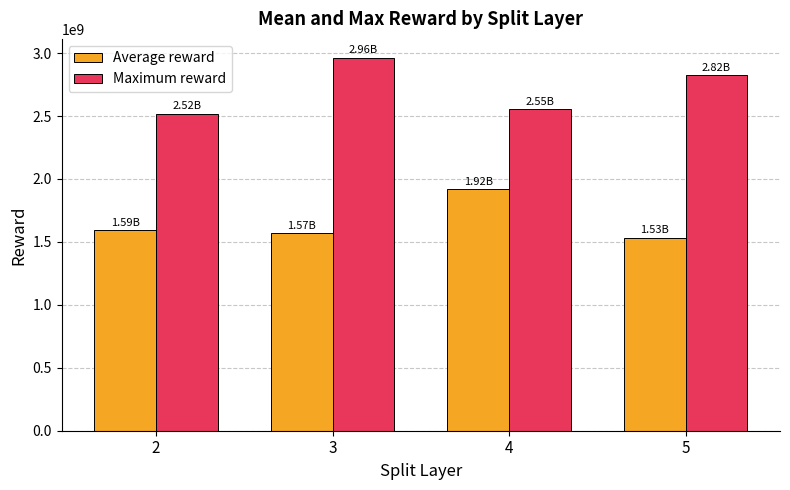

At 2, list the series in order from smallest to largest.

Average reward, Maximum reward